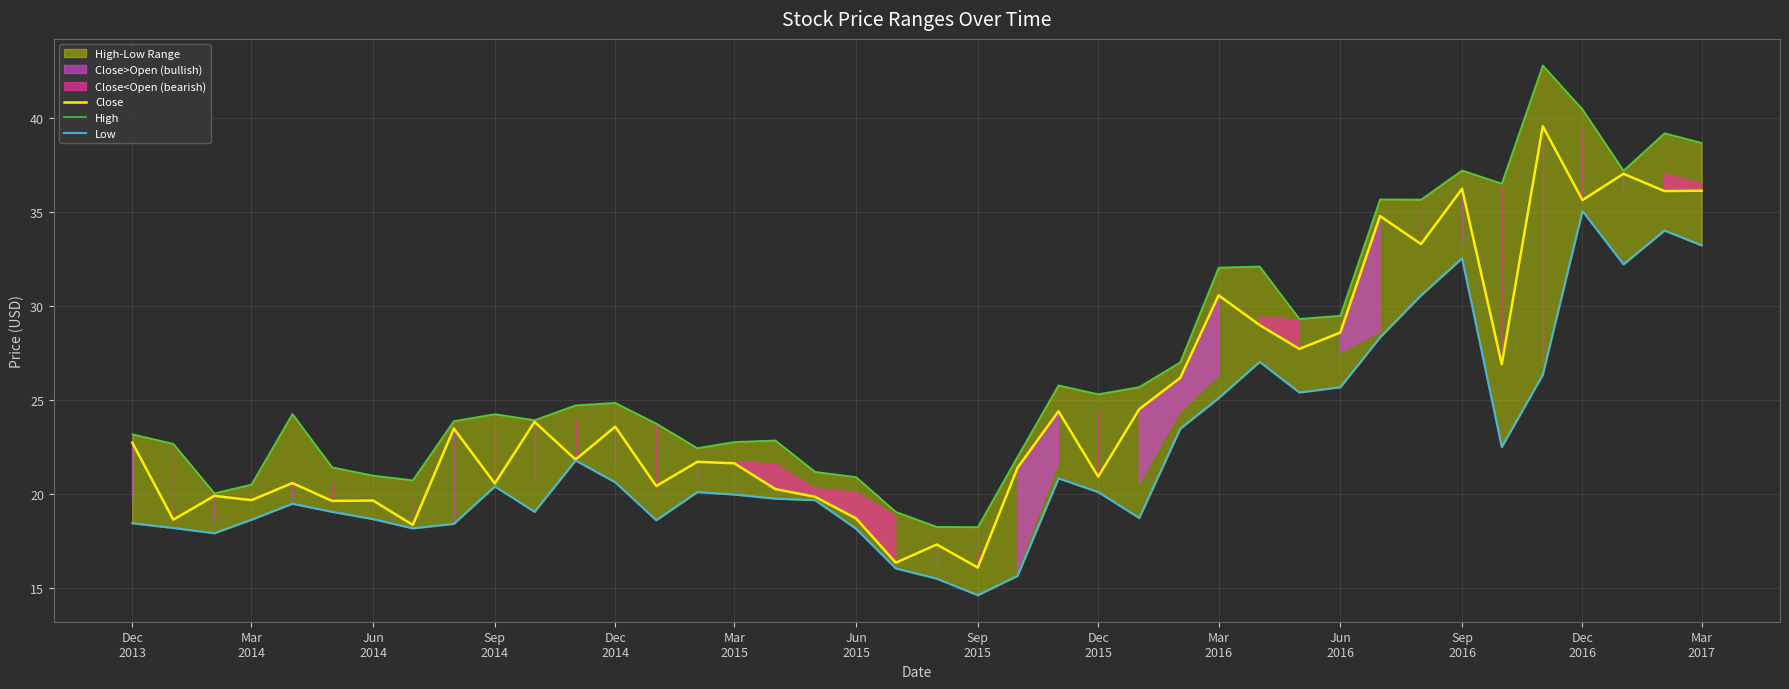

Is it true that Close equals 7.3 at Mar 2015?

False